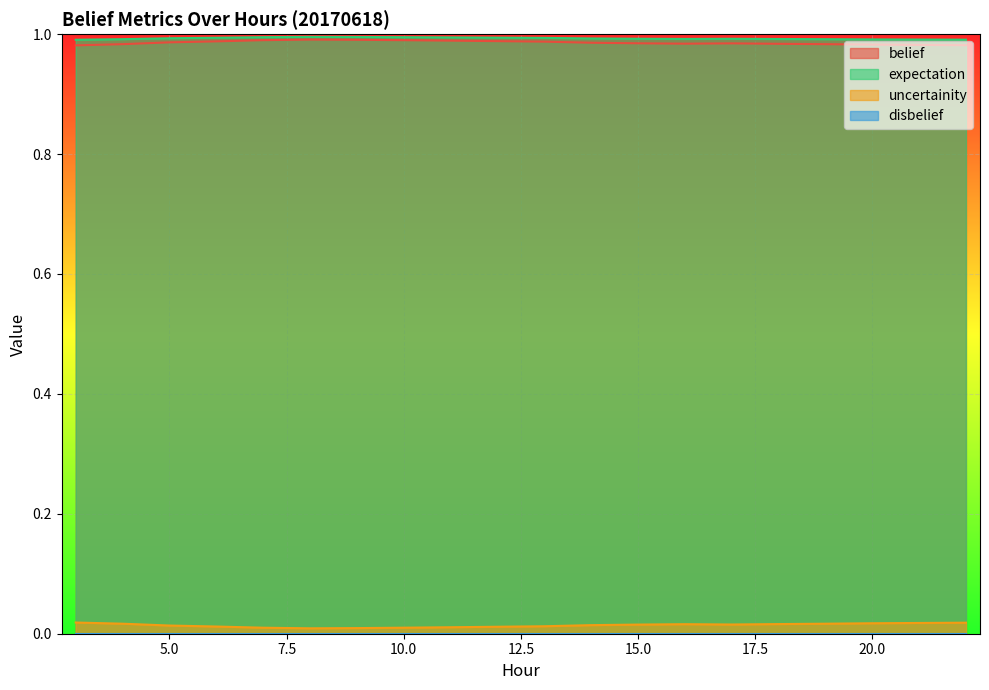

What is the total value across all series at 18?

2.0